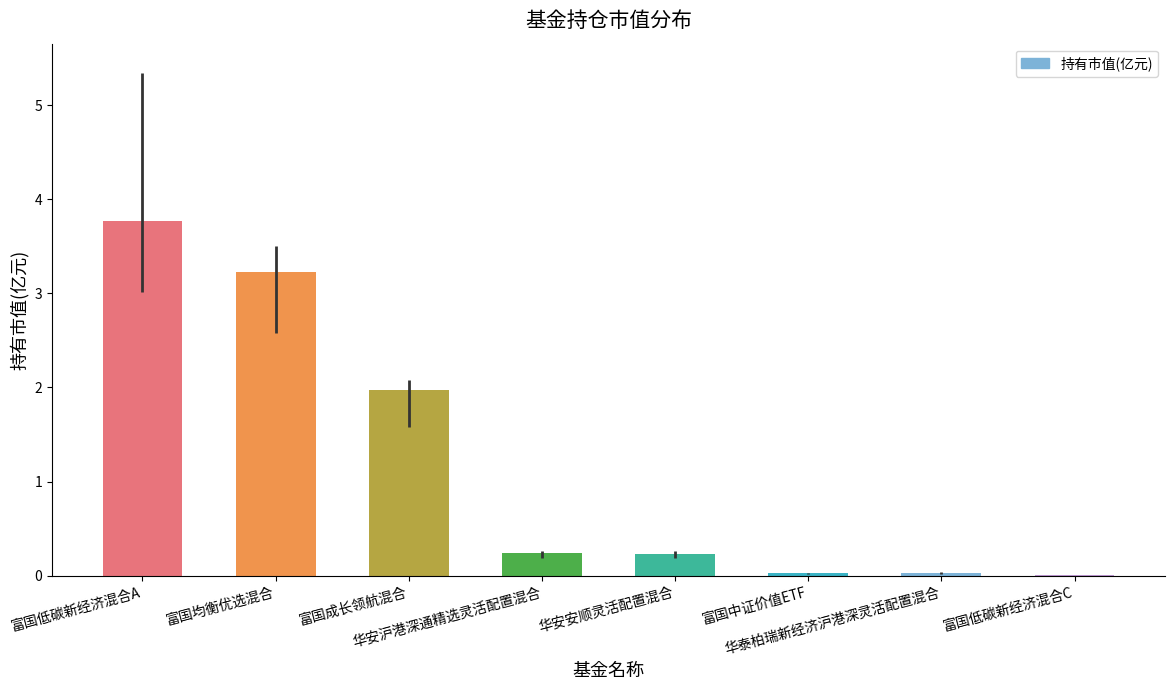

What is the maximum value shown in the chart?

3.8